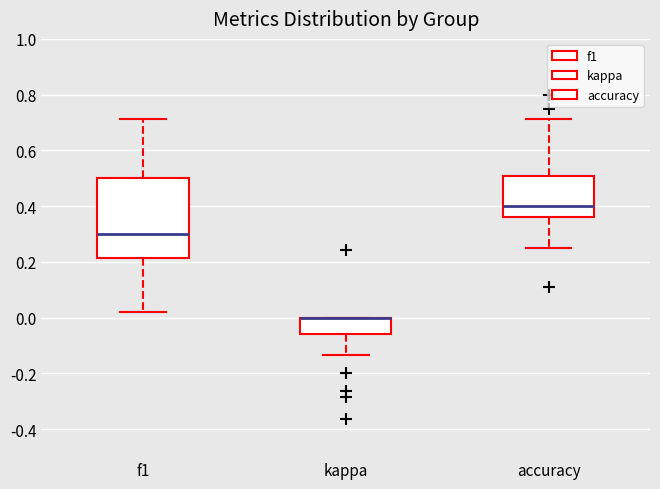

Reading left to right, read every box against the y-axis: the position of its median line, the range the box covers, and the ends of its whiskers. The values are not printed on the chart, so give them approximately, as read against the axis.

f1: median 0.30, box 0.22 to 0.50, whiskers 0.02 to 0.72
kappa: median 0.00 (drawn on the box's upper edge), box -0.06 to 0.00, whiskers -0.14 to 0.00
accuracy: median 0.40, box 0.36 to 0.50, whiskers 0.26 to 0.72